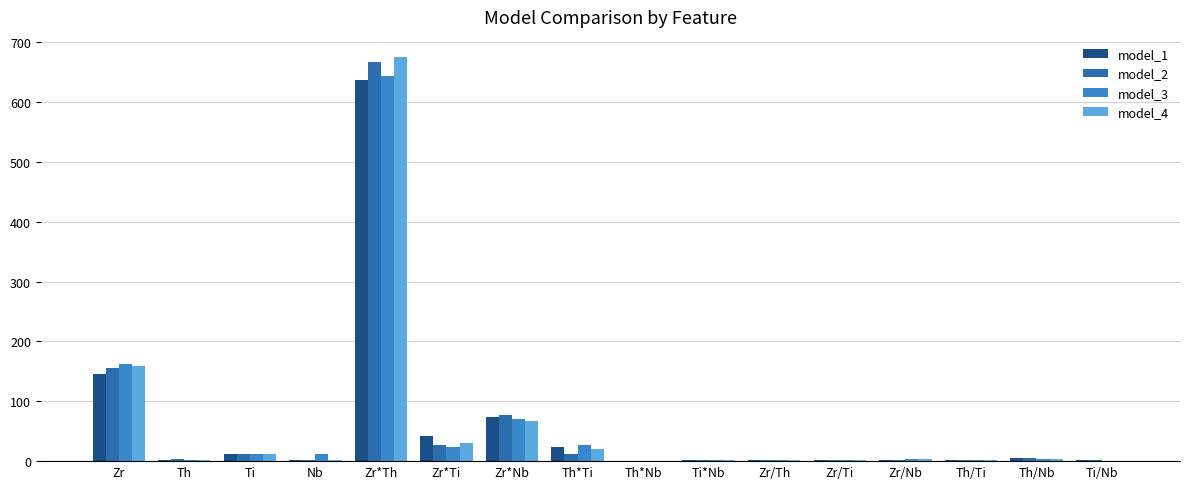

Which label corresponds to the largest value in the chart?

Zr*Th